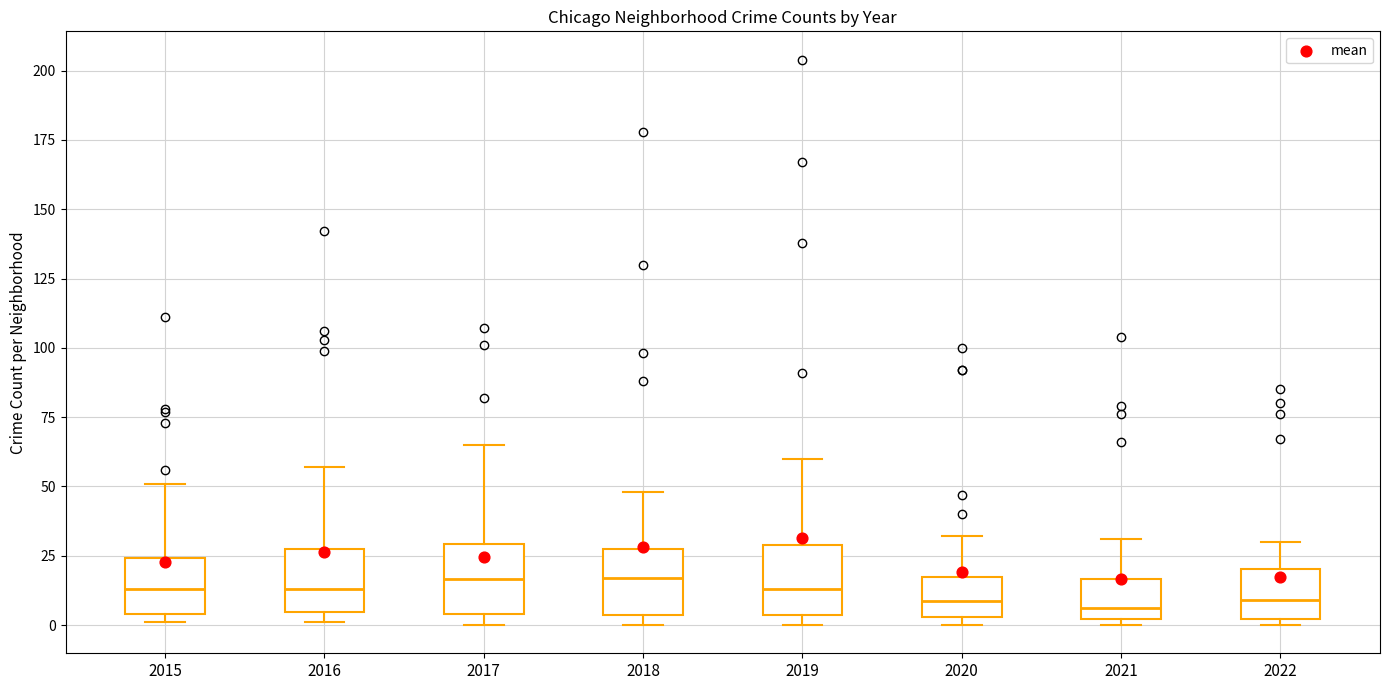

Where is the lower edge of the box at x = 2020 on the y-axis? The values are not printed on the chart, so give them approximately, as read against the axis.

5